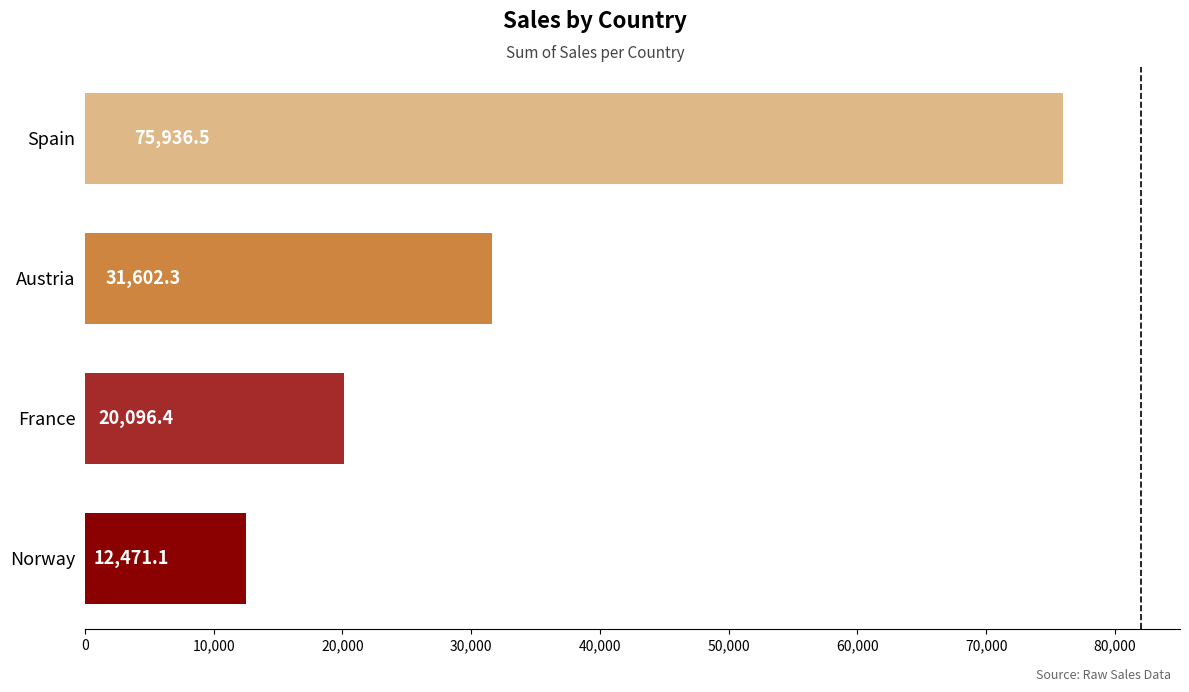

Does the chart contain any negative values?

No